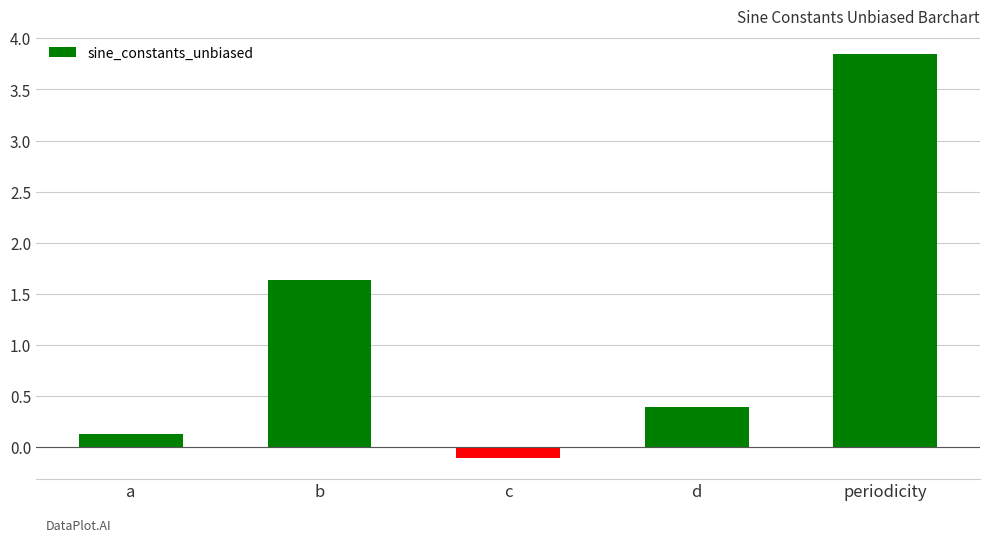

Rank the categories by value from lowest to highest.

c, a, d, b, periodicity